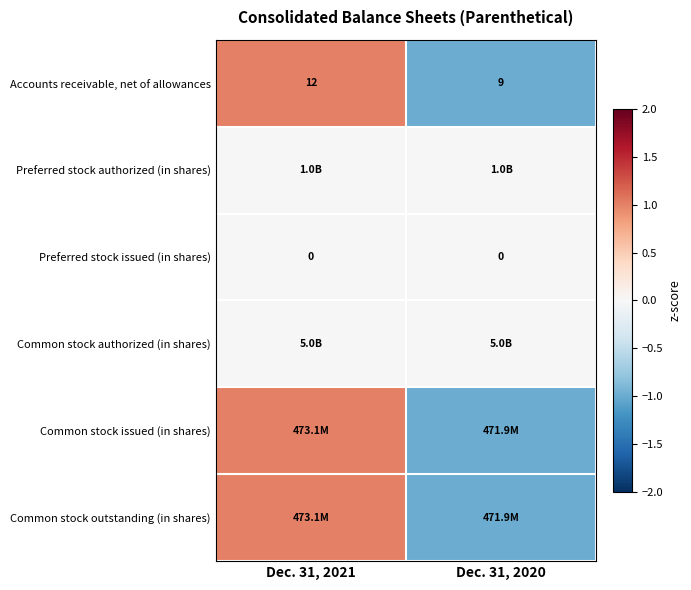

What is the maximum value for Accounts receivable, net of allowances?

12